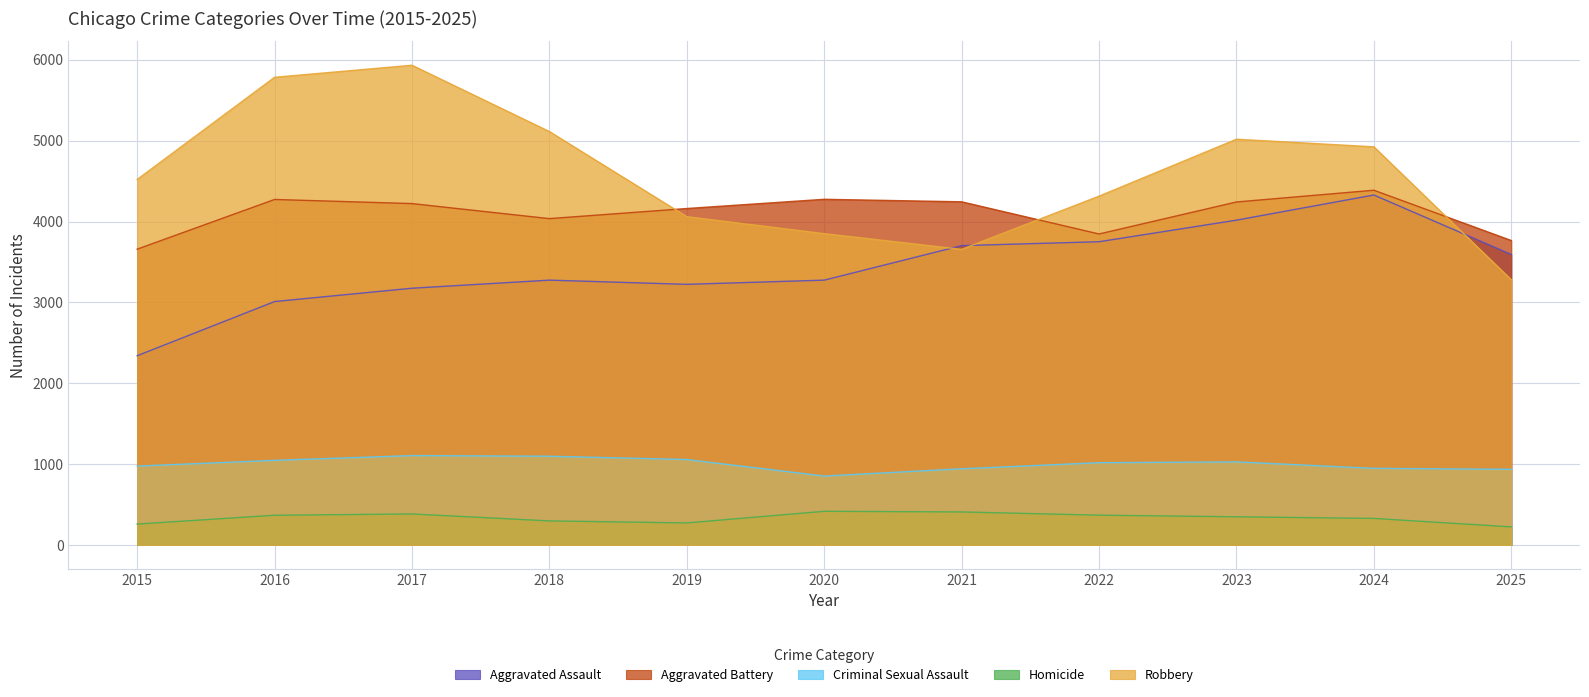

Which series has the largest range (max minus min)?

Robbery